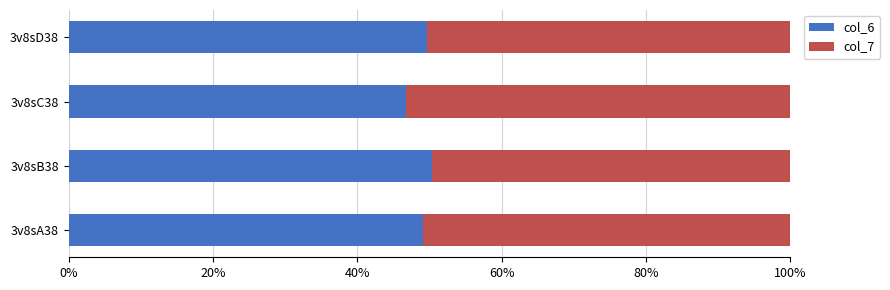

What is the sum of the col_6 values at 3v8sB38 and 3v8sC38?

97.1